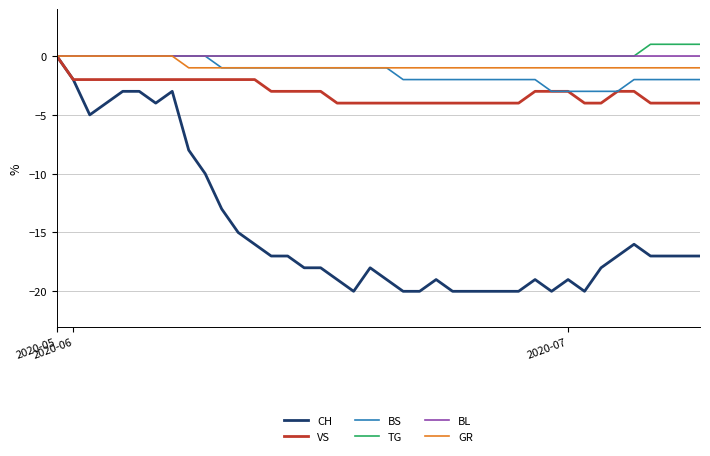

What is the label of the 19th point from the right?

21